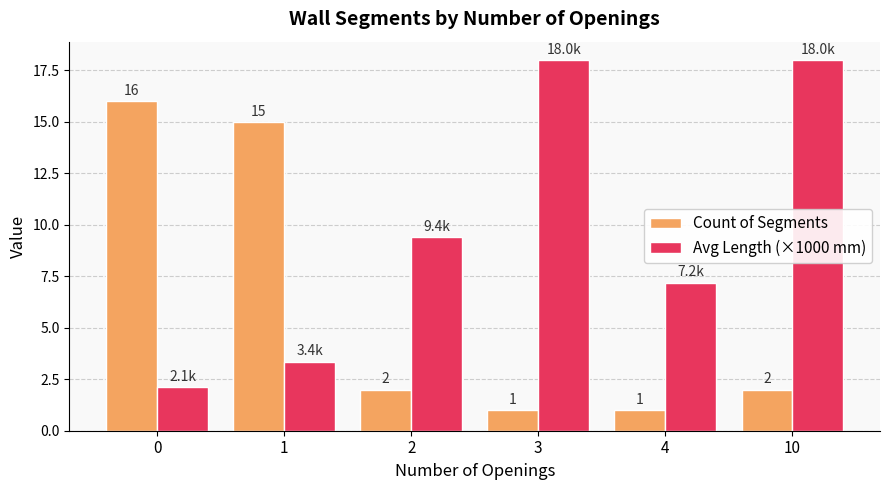

What is the difference between the Count of Segments values at 4 and 2?

1.0